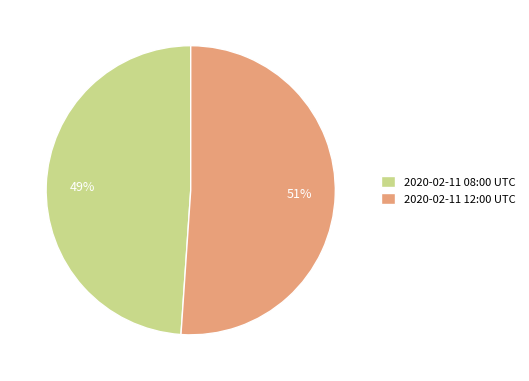

Is it true that 2020-02-11 08:00 UTC is 49% of the pie?

True